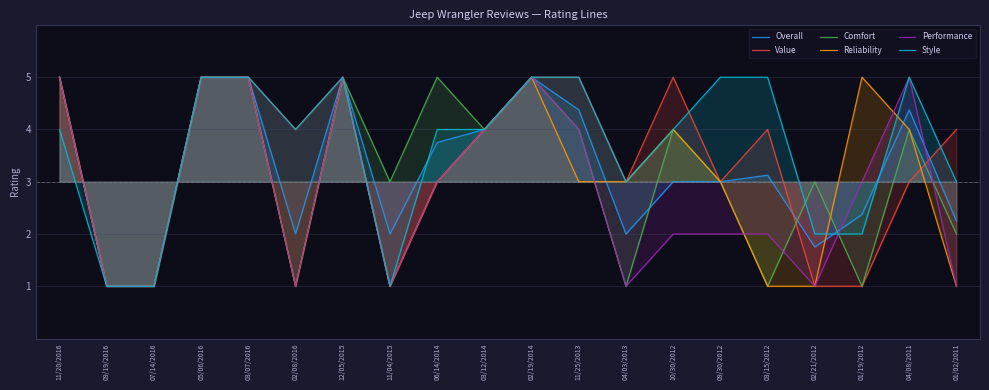

Count the number of data series in this chart.

6